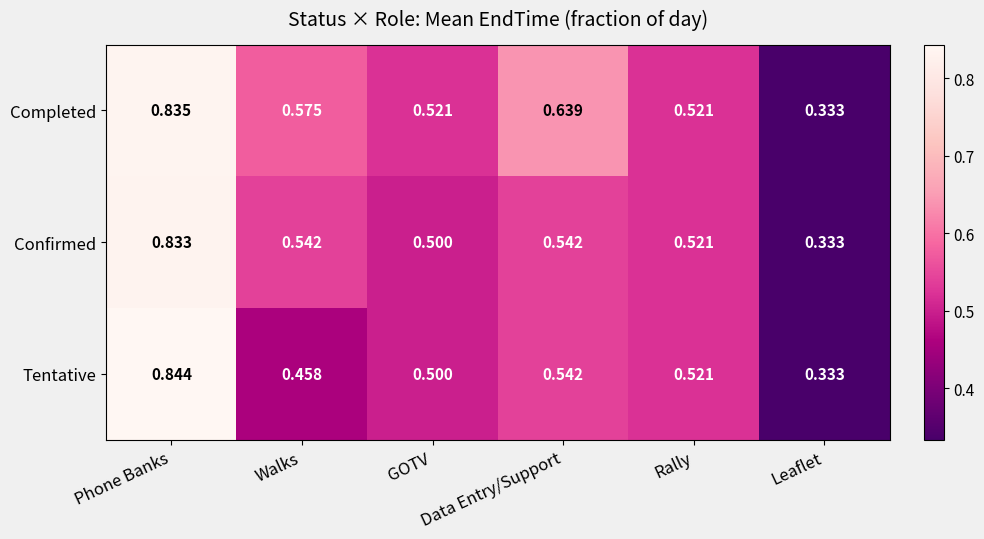

At how many categories does at least one series exceed 0?

6